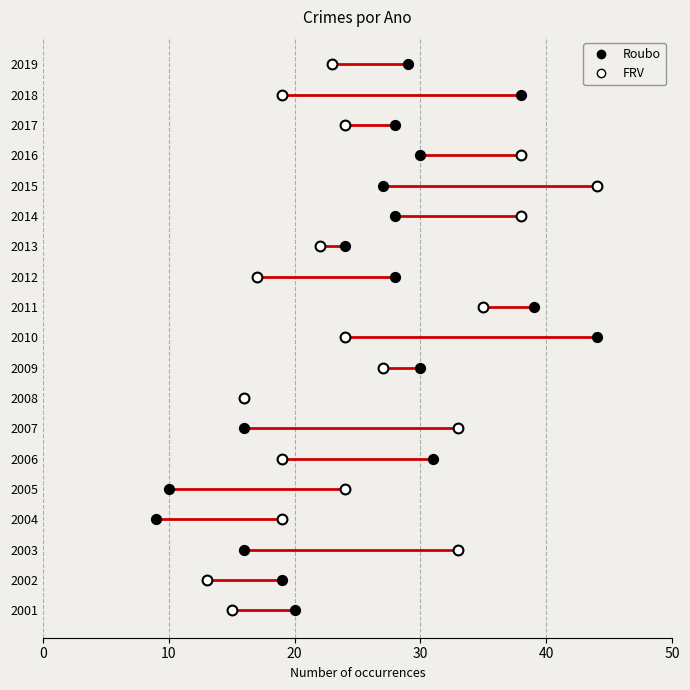

Which series has the largest total across all categories?

Roubo